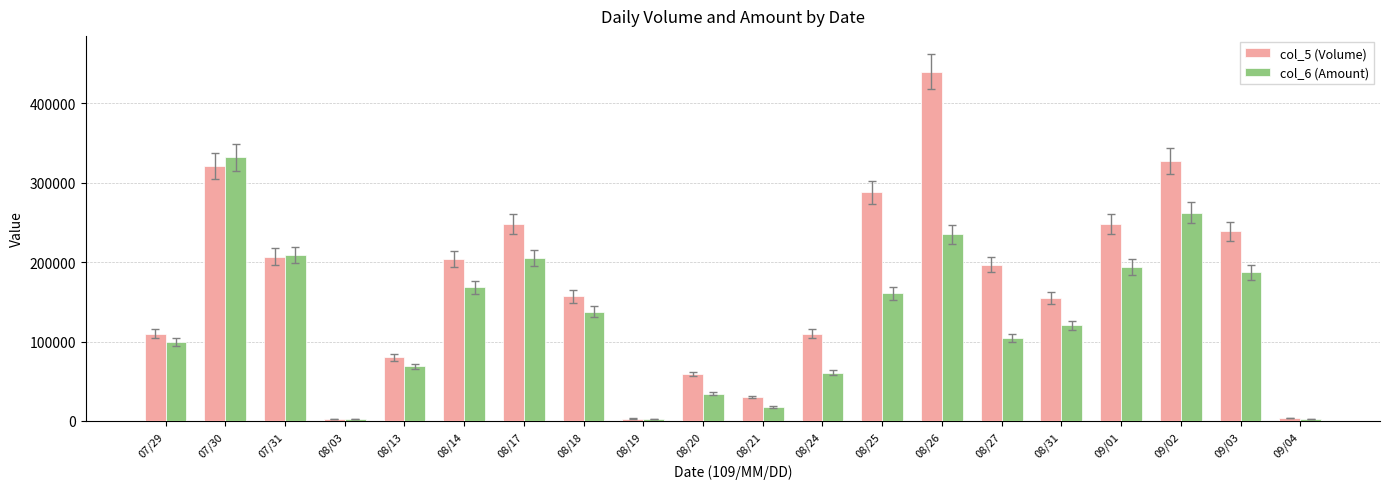

How many values in the col_5 (Volume) series are below 197000?

10